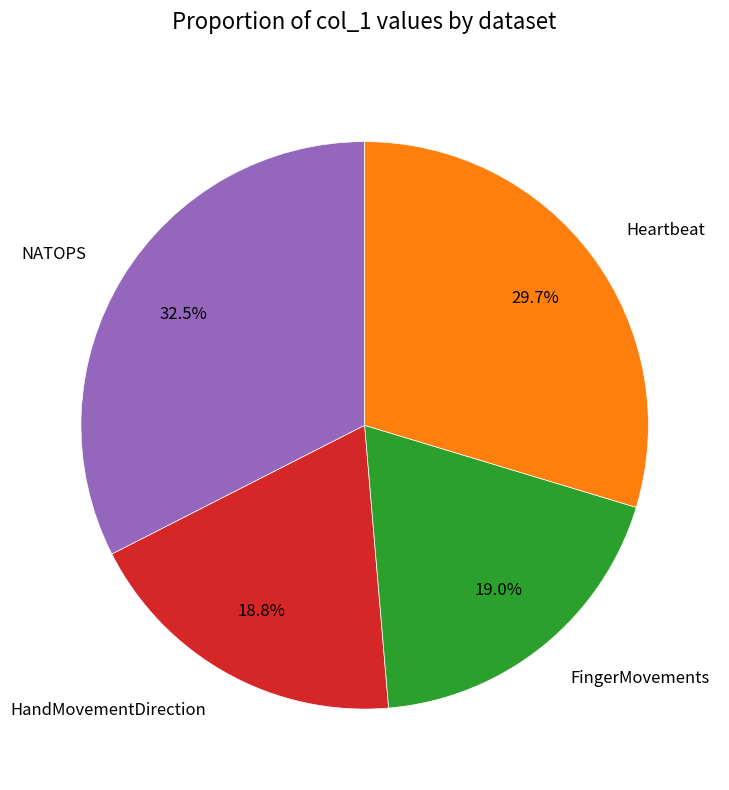

Between NATOPS and HandMovementDirection, which is larger?

NATOPS